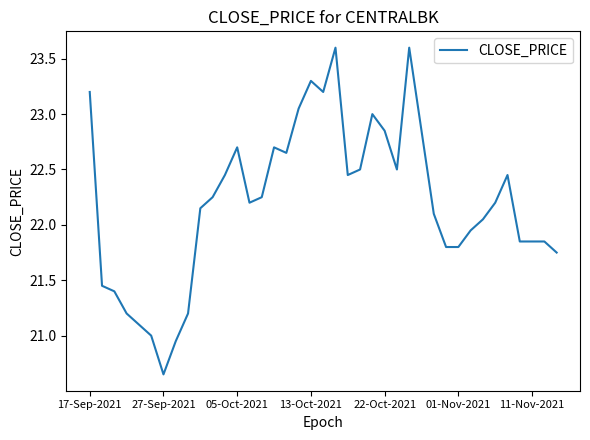

What is the maximum value shown in the chart?

23.6